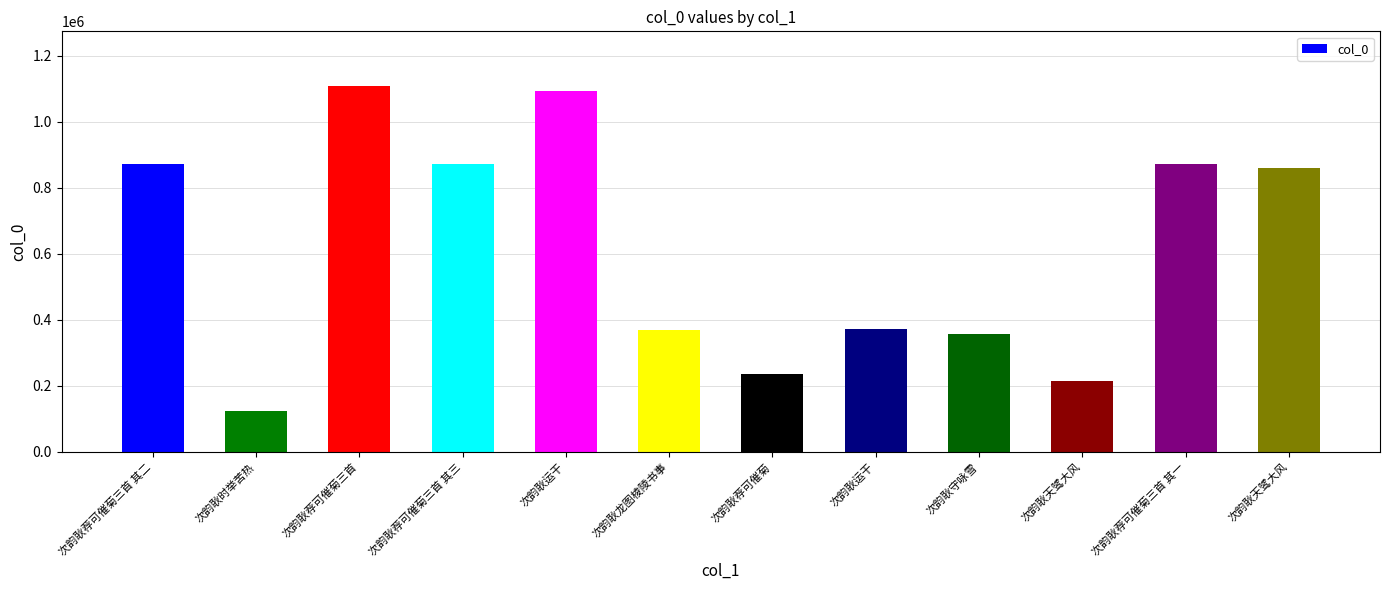

The value at 次韵耿荐可催菊三首 其二 is 475238. True or false?

False